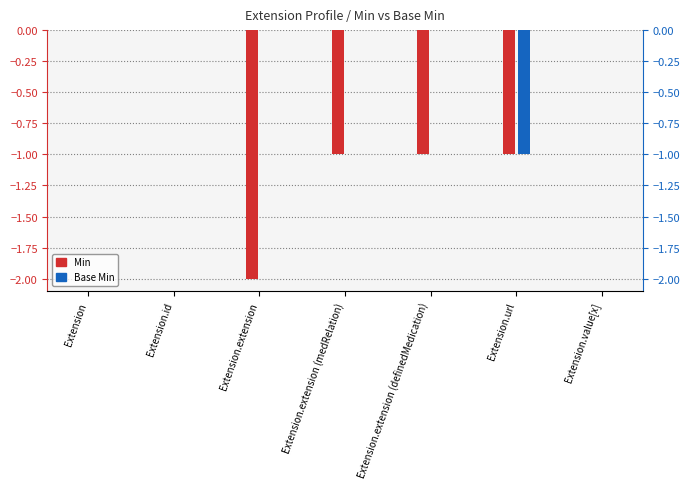

Between Extension and Extension.extension (medRelation), which is larger?

Extension